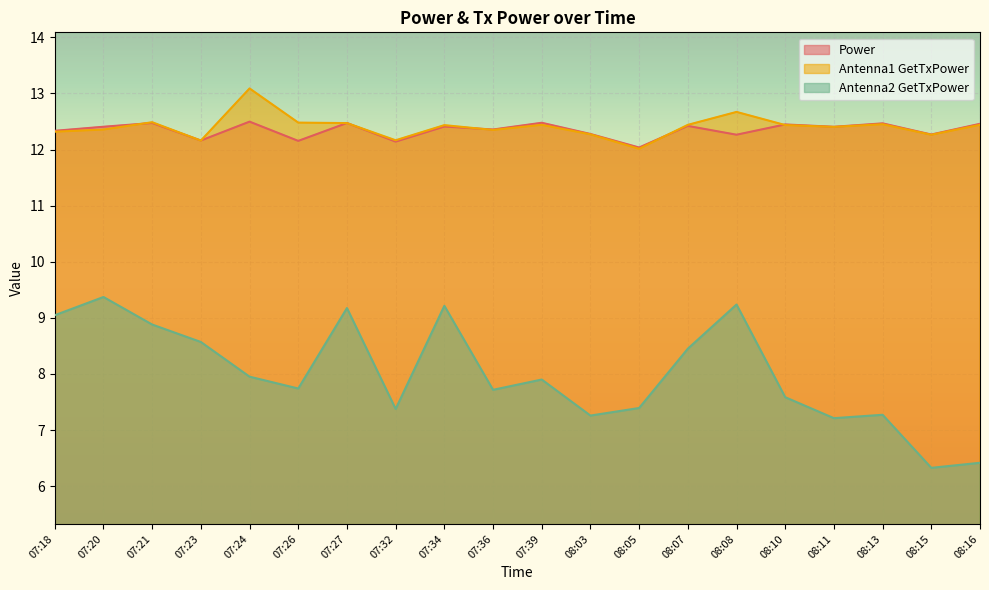

What is the highest value of the Antenna2 GetTxPower series?

9.4